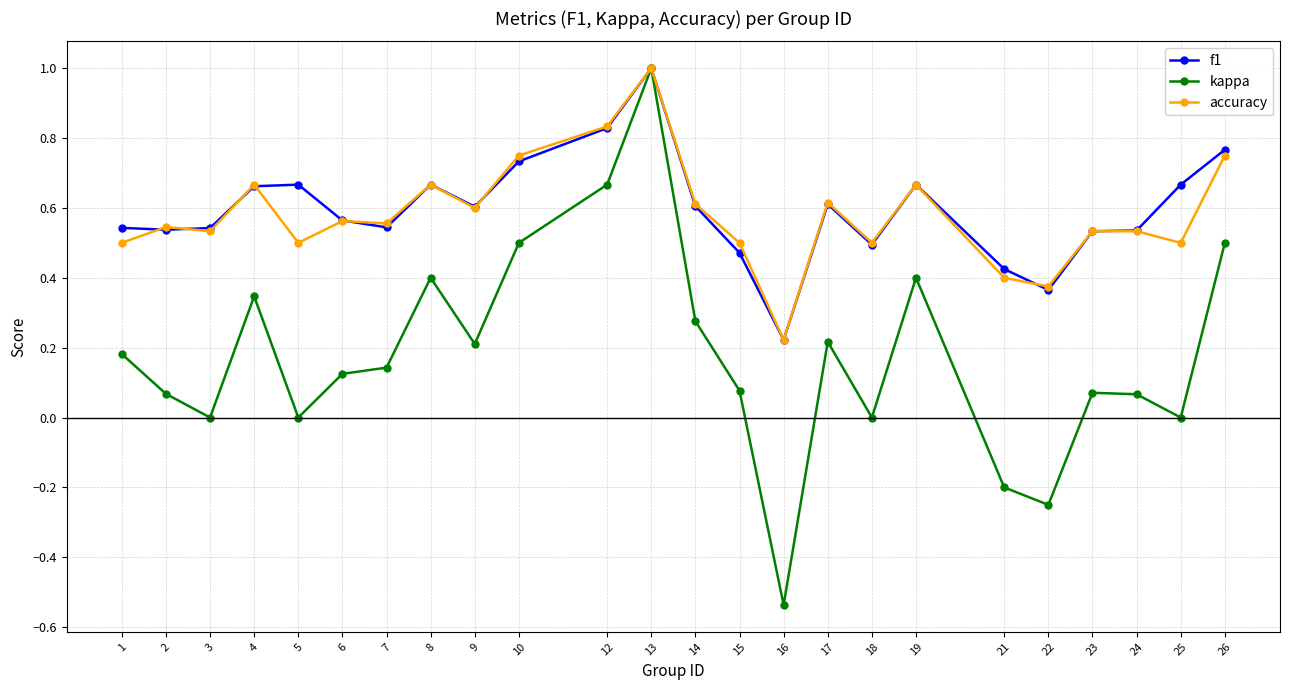

True or false: f1 has a value of 0.3 at 4.

False